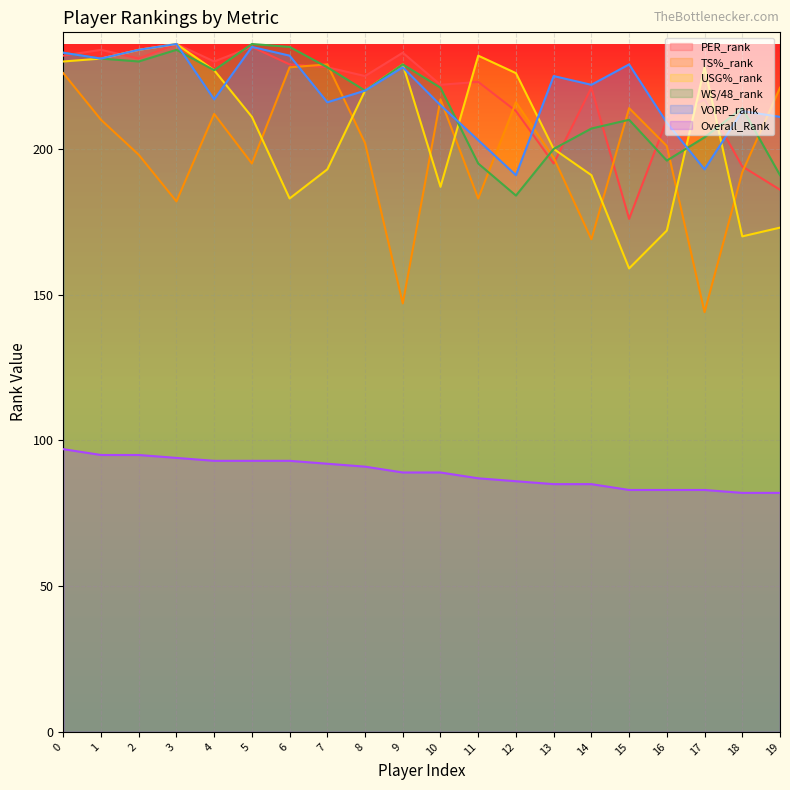

Where is the first local minimum for WS/48_rank?

2